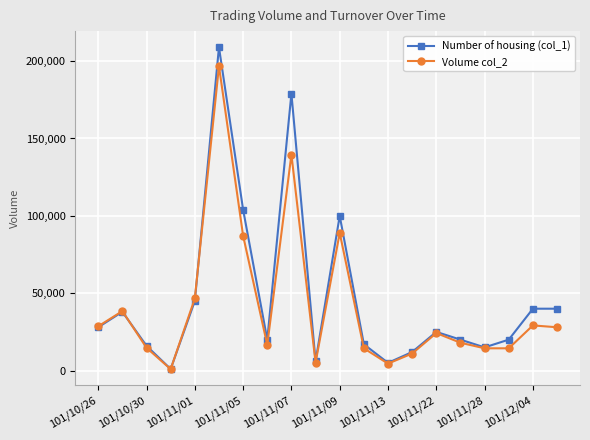

Which series has the widest spread of values?

Number of housing (col_1)